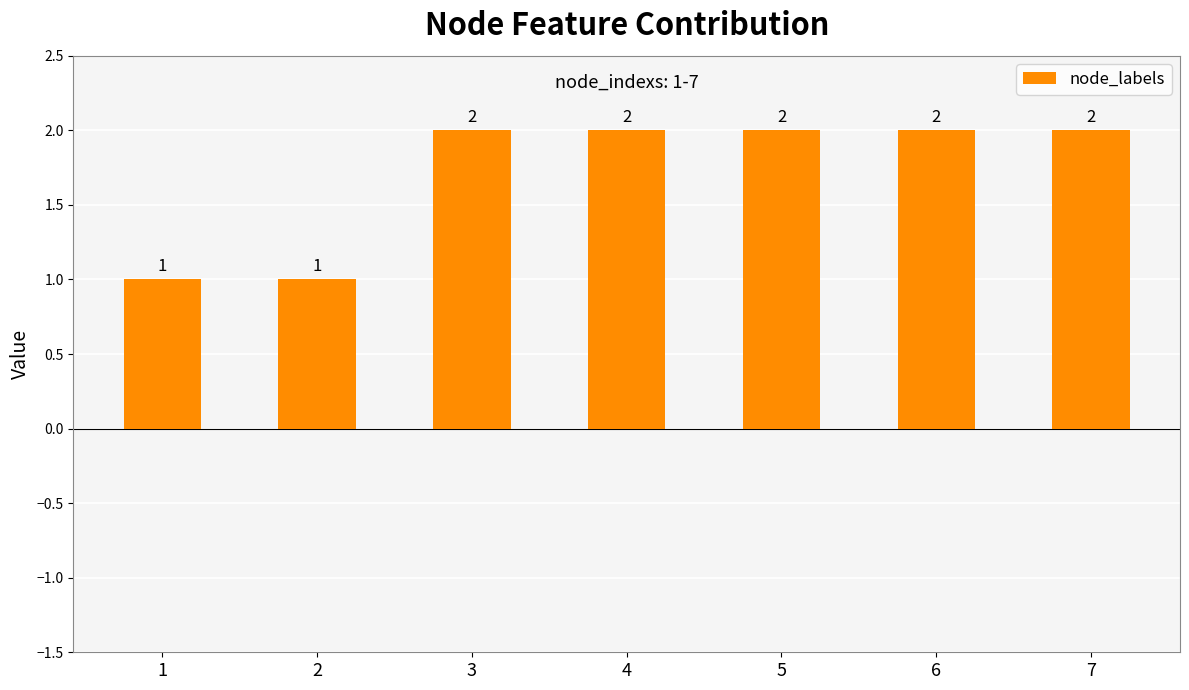

What is the minimum value shown in the chart?

1